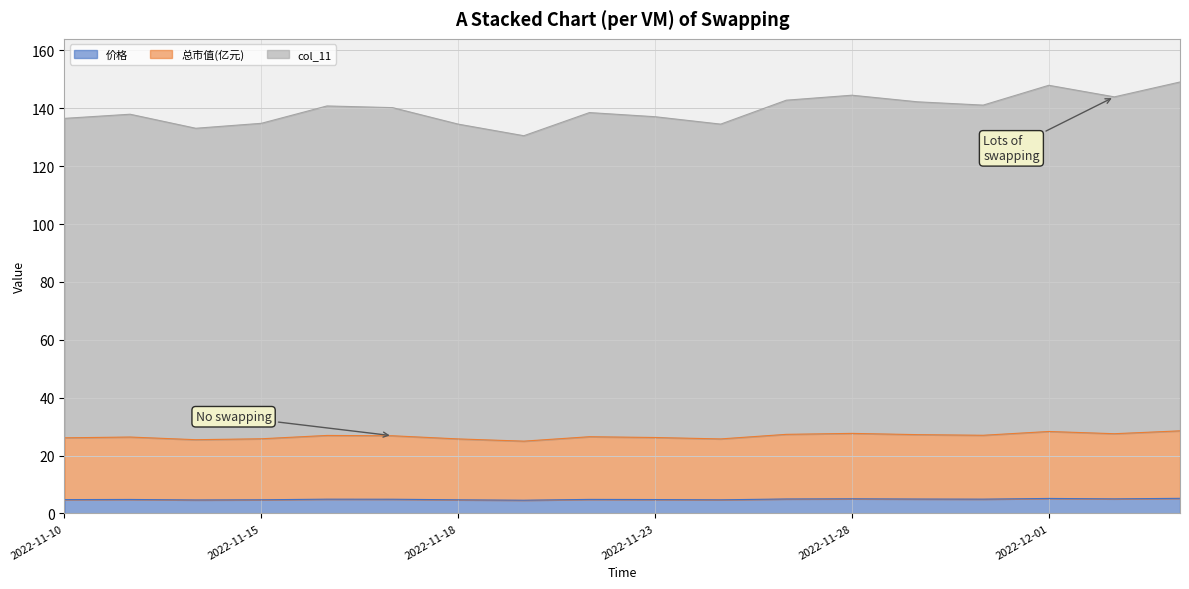

Between 2022-11-14 and 2022-11-16, which series saw the biggest shift?

col_11